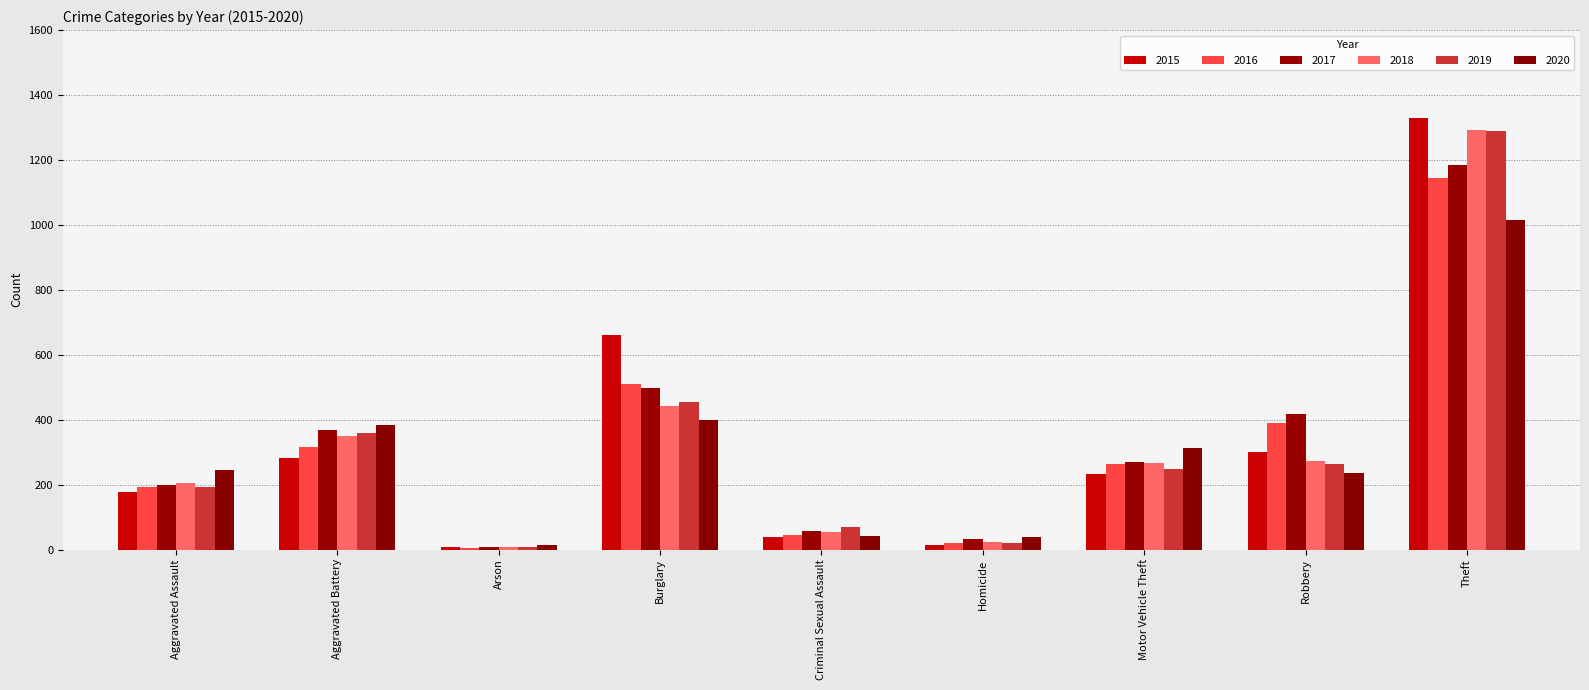

True or false: 2015 has a value of 398 at Motor Vehicle Theft.

False